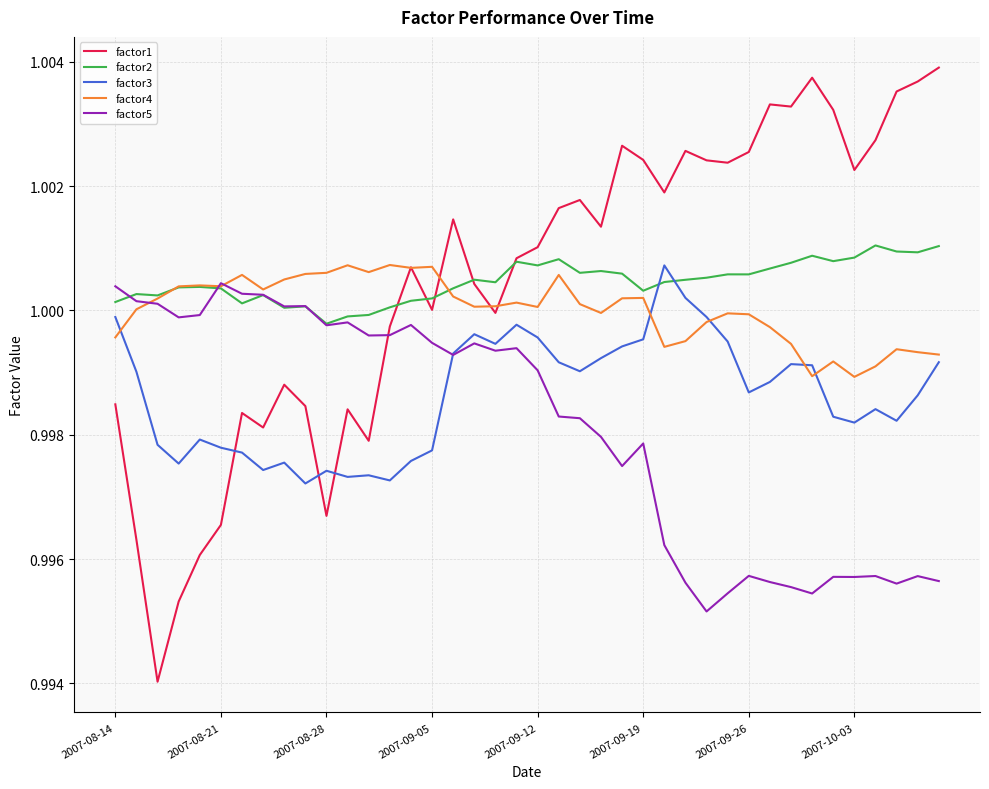

Which series has the widest spread of values?

factor1